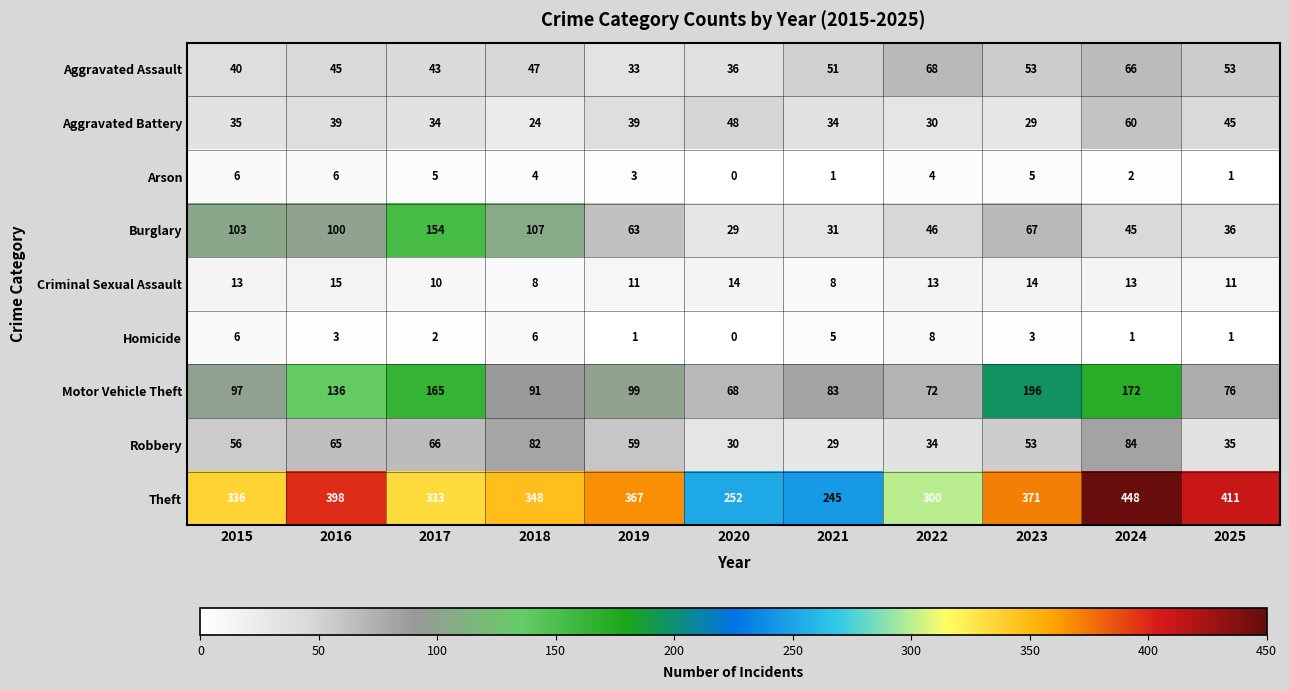

What is the approximate value of Arson at 2016?

6